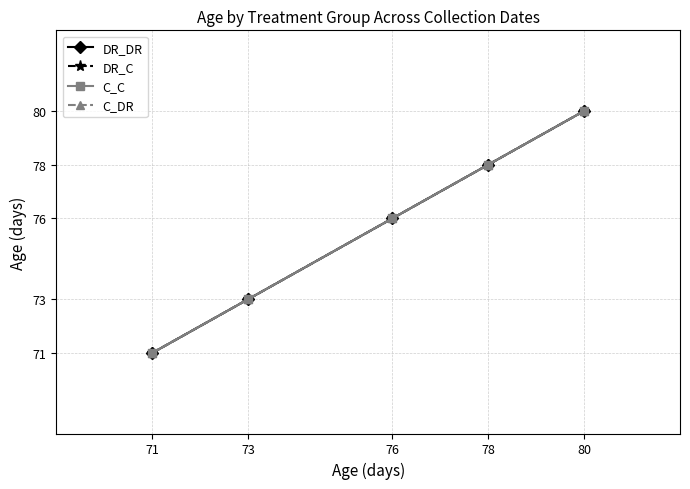

Does the chart have visible grid lines?

Yes